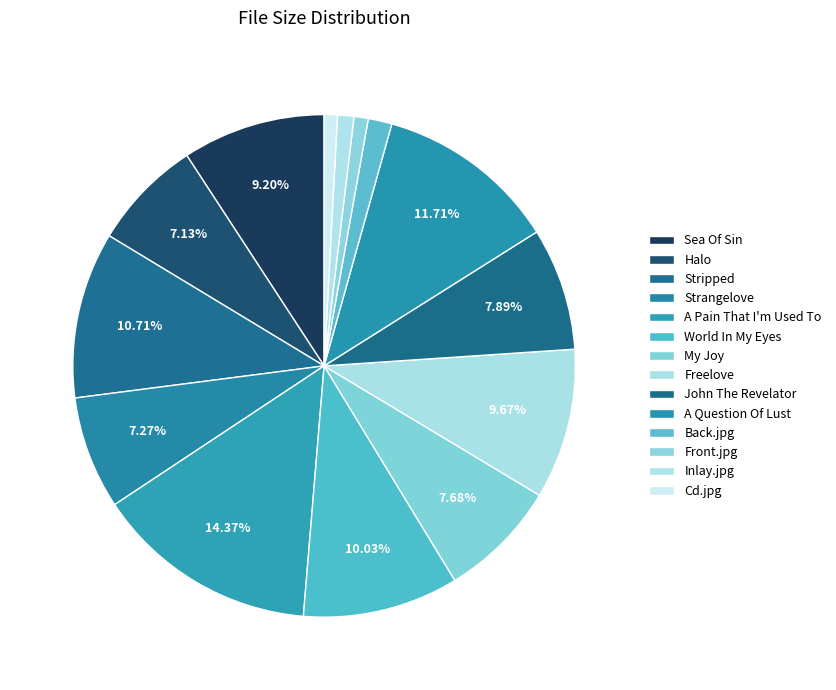

Rank the categories by value from lowest to highest.

Cd.jpg, Front.jpg, Inlay.jpg, Back.jpg, Halo, Strangelove, My Joy, John The Revelator, Sea Of Sin, Freelove, World In My Eyes, Stripped, A Question Of Lust, A Pain That I'm Used To